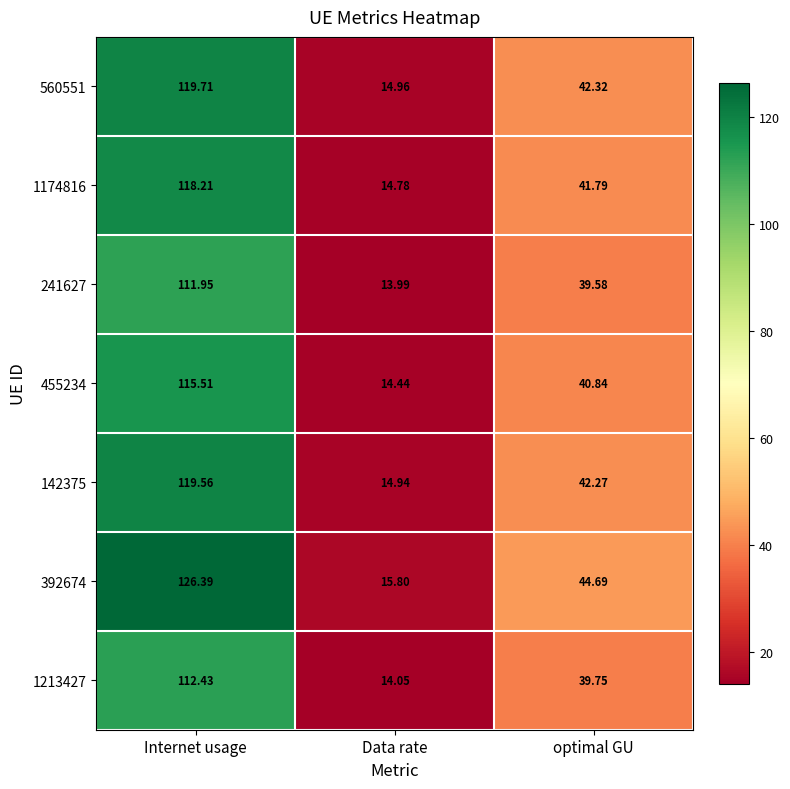

Which label corresponds to the smallest value in the chart?

Data rate